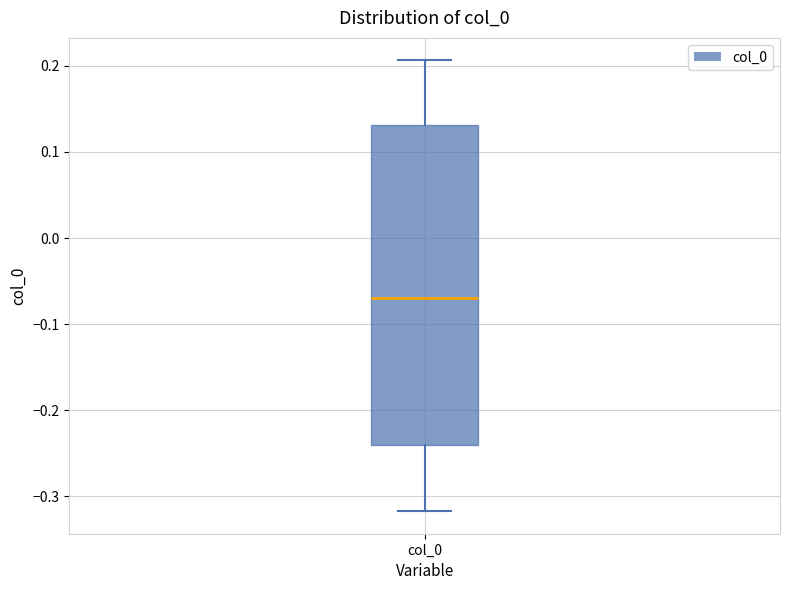

Transcribe this box plot: give where the median line is, the range the box spans, and where the two whiskers end, as read against the y-axis. The values are not printed on the chart, so give them approximately, as read against the axis.

median -0.07, box -0.24 to 0.13, whiskers -0.32 to 0.21